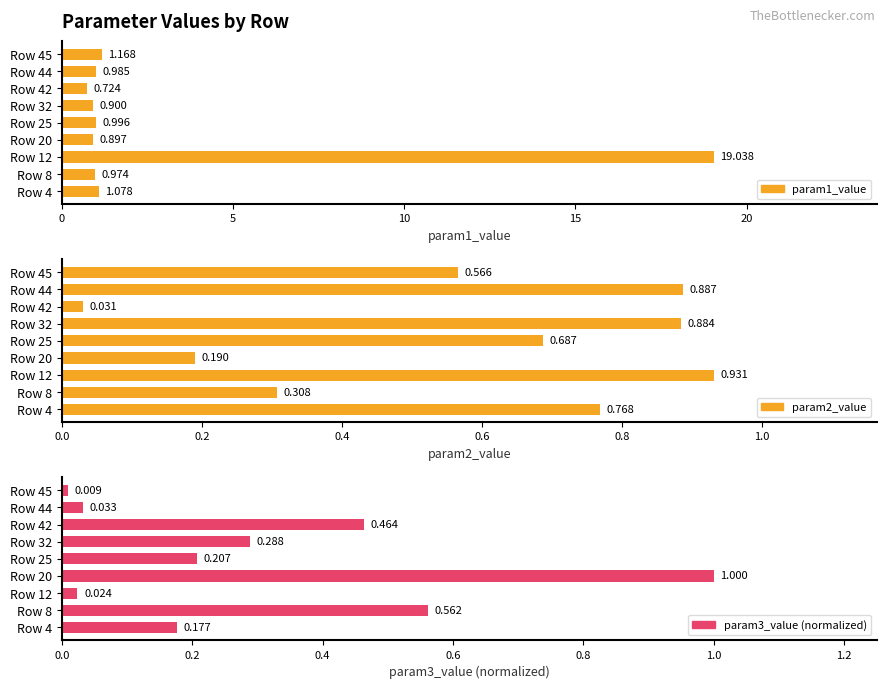

What is the greatest value displayed?

19.0